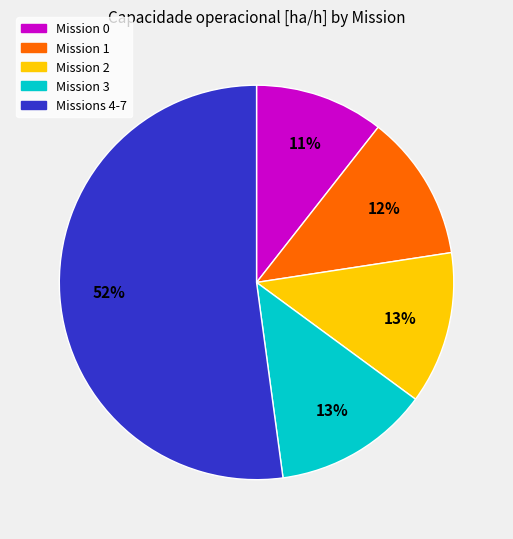

How many segments does this pie chart have?

5